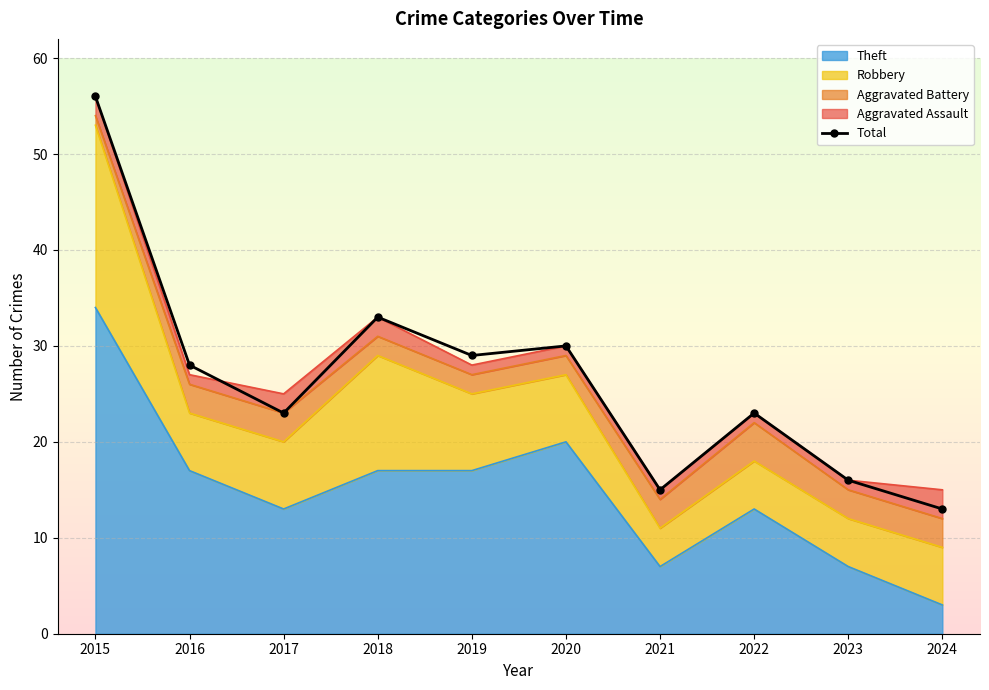

List the labels in order of value, largest first.

2015, 2018, 2020, 2019, 2016, 2017, 2022, 2023, 2021, 2024